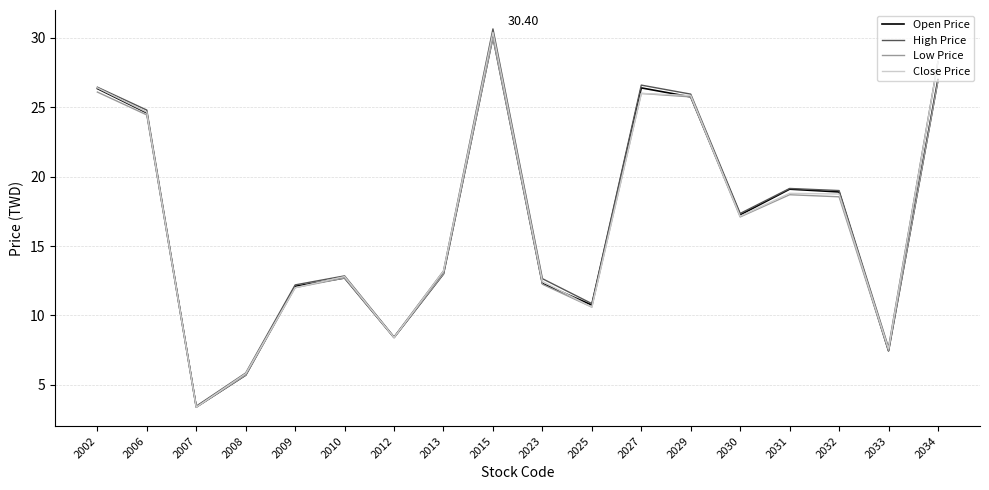

At which category is the sum across all series the highest?

2015